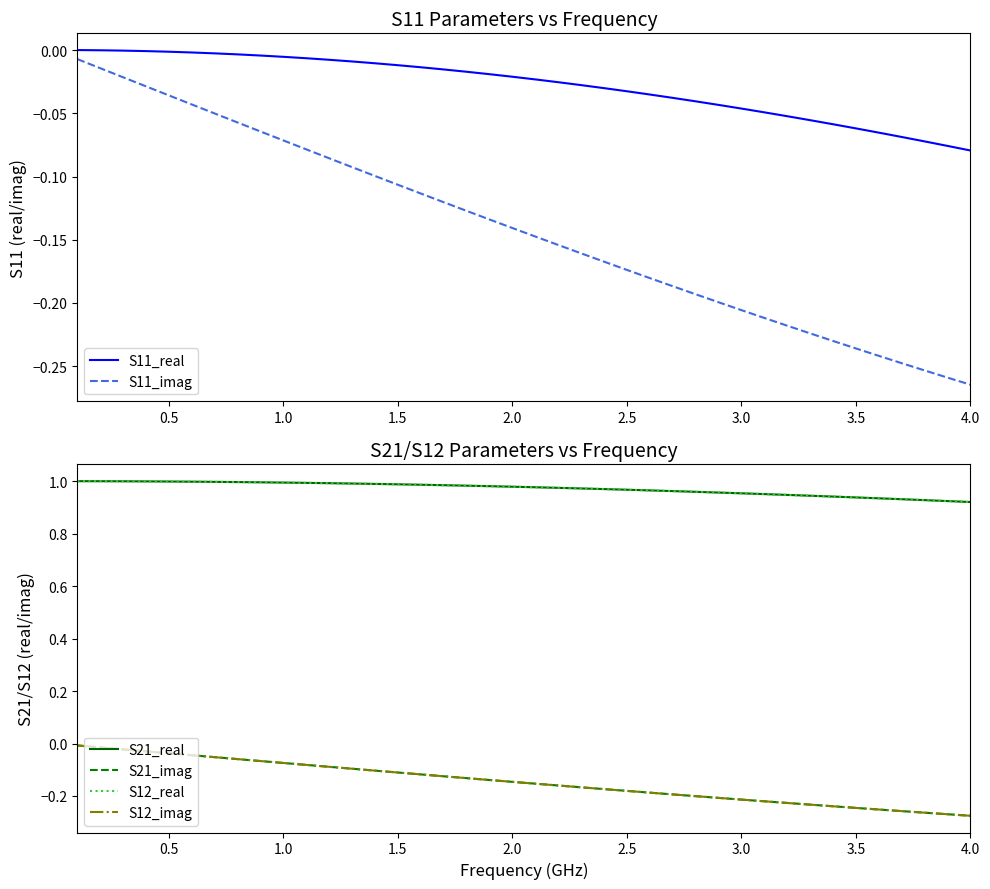

Reading left to right, transcribe all the data shown in this chart.

S11_real: -0.0	-0.0	-0.0	-0.0	-0.0	-0.0	-0.0	-0.0	-0.0	-0.0	-0.0	-0.0	-0.0	-0.0	-0.0	-0.0	-0.0	-0.0	-0.0	-0.0	-0.0	-0.0	-0.0	-0.0	-0.0	-0.0	-0.0	-0.0	-0.0	-0.0	-0.0	-0.1	-0.1	-0.1	-0.1	-0.1	-0.1	-0.1	-0.1	-0.1
S11_imag: -0.0	-0.0	-0.0	-0.0	-0.0	-0.0	-0.1	-0.1	-0.1	-0.1	-0.1	-0.1	-0.1	-0.1	-0.1	-0.1	-0.1	-0.1	-0.1	-0.1	-0.1	-0.2	-0.2	-0.2	-0.2	-0.2	-0.2	-0.2	-0.2	-0.2	-0.2	-0.2	-0.2	-0.2	-0.2	-0.2	-0.2	-0.3	-0.3	-0.3
S21_real: 1.0	1.0	1.0	1.0	1.0	1.0	1.0	1.0	1.0	1.0	1.0	1.0	1.0	1.0	1.0	1.0	1.0	1.0	1.0	1.0	1.0	1.0	1.0	1.0	1.0	1.0	1.0	1.0	1.0	1.0	1.0	0.9	0.9	0.9	0.9	0.9	0.9	0.9	0.9	0.9
S21_imag: -0.0	-0.0	-0.0	-0.0	-0.0	-0.0	-0.1	-0.1	-0.1	-0.1	-0.1	-0.1	-0.1	-0.1	-0.1	-0.1	-0.1	-0.1	-0.1	-0.1	-0.2	-0.2	-0.2	-0.2	-0.2	-0.2	-0.2	-0.2	-0.2	-0.2	-0.2	-0.2	-0.2	-0.2	-0.2	-0.3	-0.3	-0.3	-0.3	-0.3
S12_real: 1.0	1.0	1.0	1.0	1.0	1.0	1.0	1.0	1.0	1.0	1.0	1.0	1.0	1.0	1.0	1.0	1.0	1.0	1.0	1.0	1.0	1.0	1.0	1.0	1.0	1.0	1.0	1.0	1.0	1.0	1.0	0.9	0.9	0.9	0.9	0.9	0.9	0.9	0.9	0.9
S12_imag: -0.0	-0.0	-0.0	-0.0	-0.0	-0.0	-0.1	-0.1	-0.1	-0.1	-0.1	-0.1	-0.1	-0.1	-0.1	-0.1	-0.1	-0.1	-0.1	-0.1	-0.2	-0.2	-0.2	-0.2	-0.2	-0.2	-0.2	-0.2	-0.2	-0.2	-0.2	-0.2	-0.2	-0.2	-0.2	-0.3	-0.3	-0.3	-0.3	-0.3